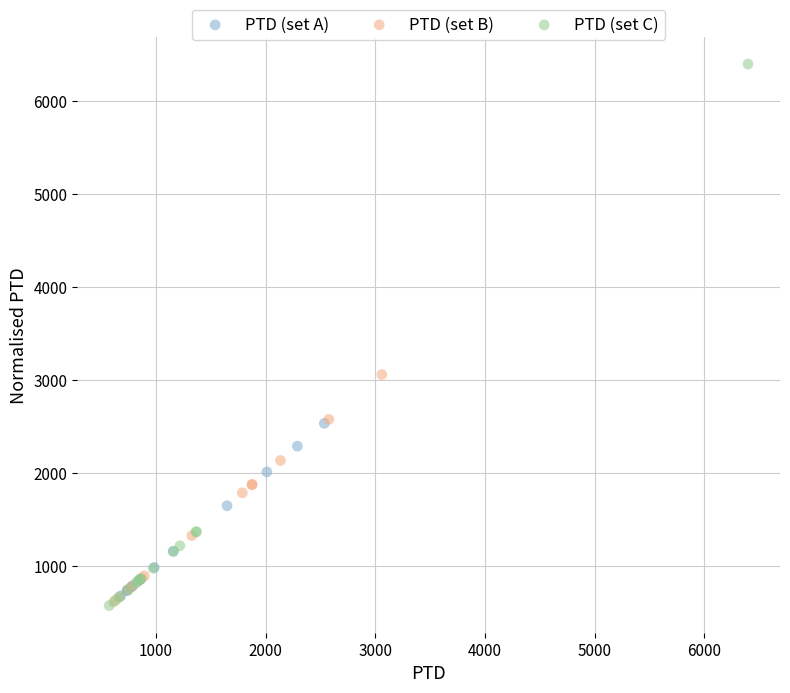

Which series reaches the maximum Y coordinate?

PTD (set C)